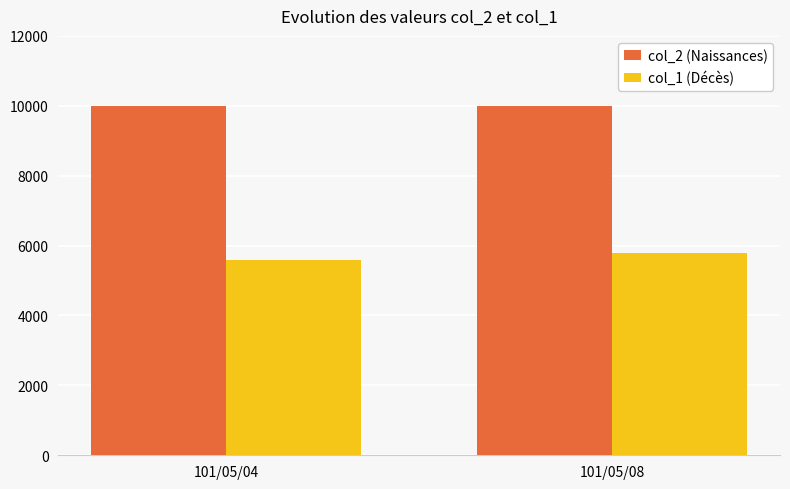

What value does the col_2 (Naissances) series have at 101/05/04?

10000